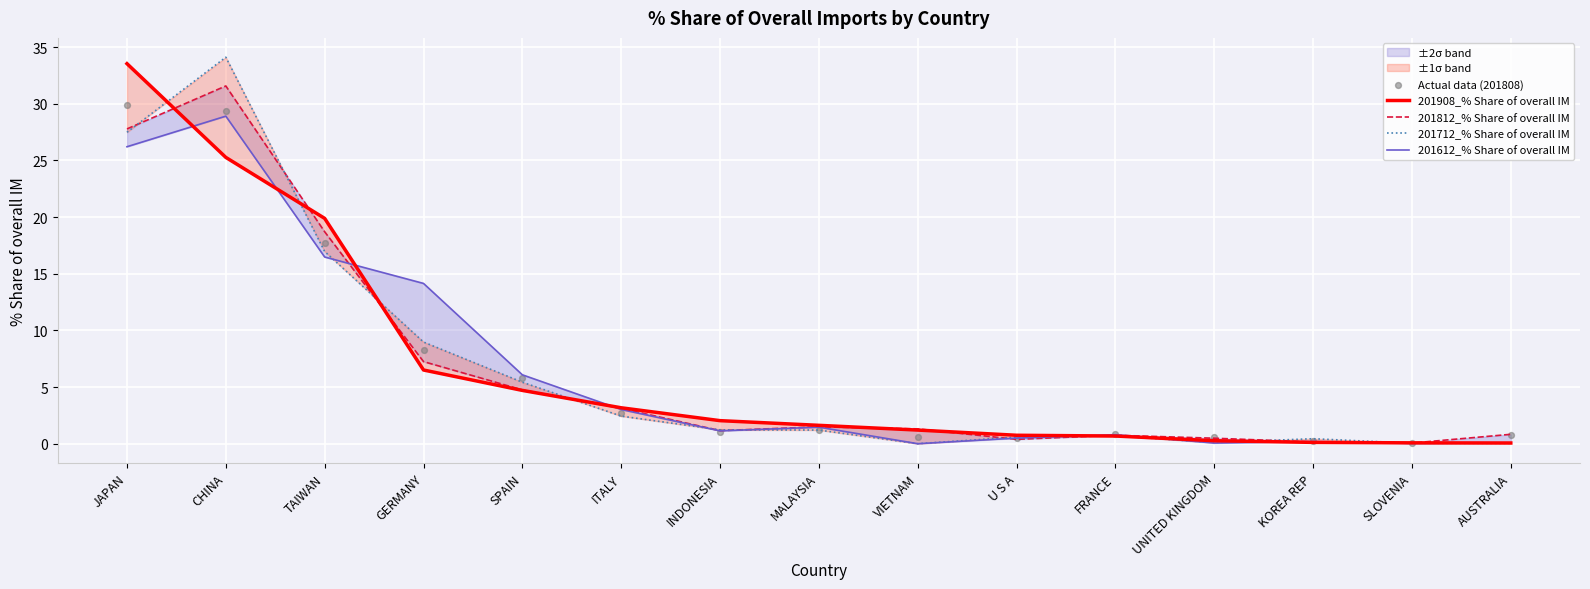

Is the value of 201812_% Share of overall IM at TAIWAN greater than the value of 201612_% Share of overall IM at SPAIN?

Yes